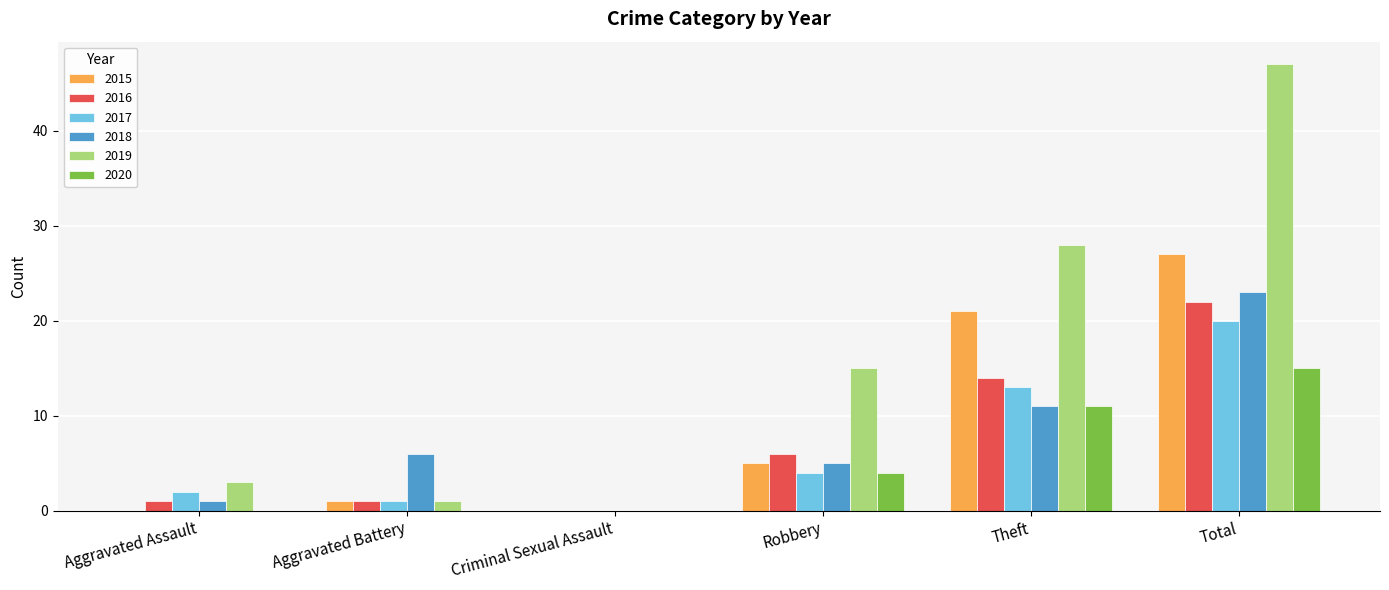

Which series has the largest range (max minus min)?

2019